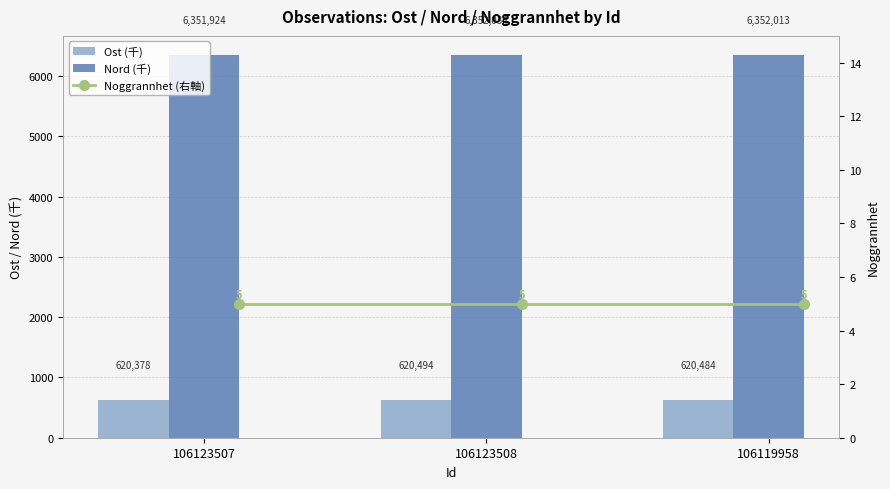

Which series has the widest spread of values?

Ost (千)